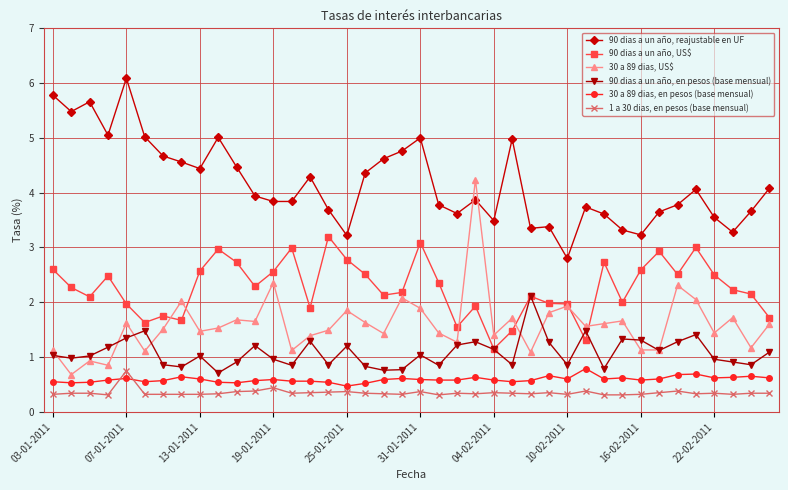

True or false: 90 dias a un año, en pesos (base mensual) has more than 1 interior local peaks.

True